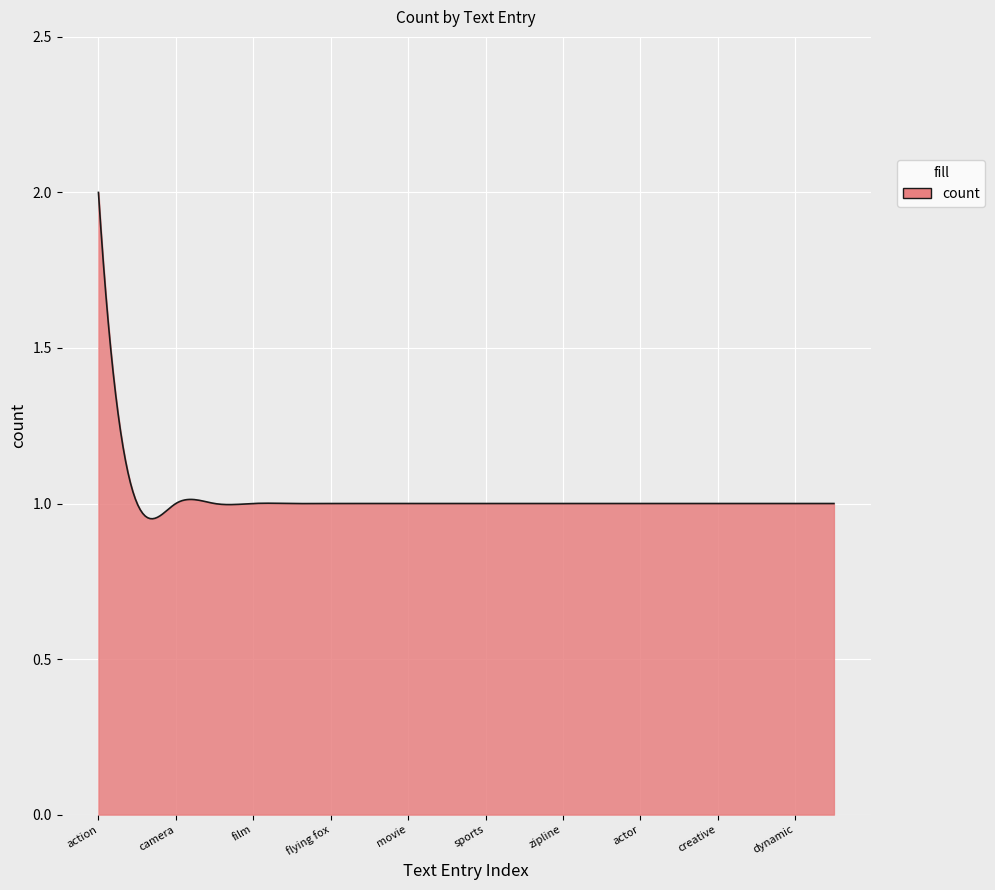

What is the maximum value shown in the chart?

2.0